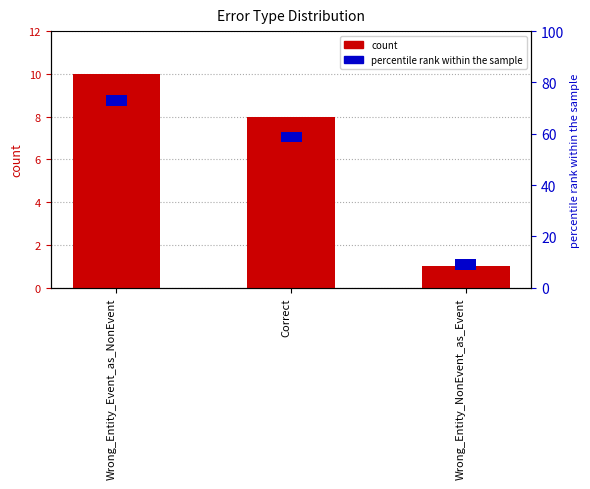

Rank the categories by value from highest to lowest.

Wrong_Entity_Event_as_NonEvent, Correct, Wrong_Entity_NonEvent_as_Event